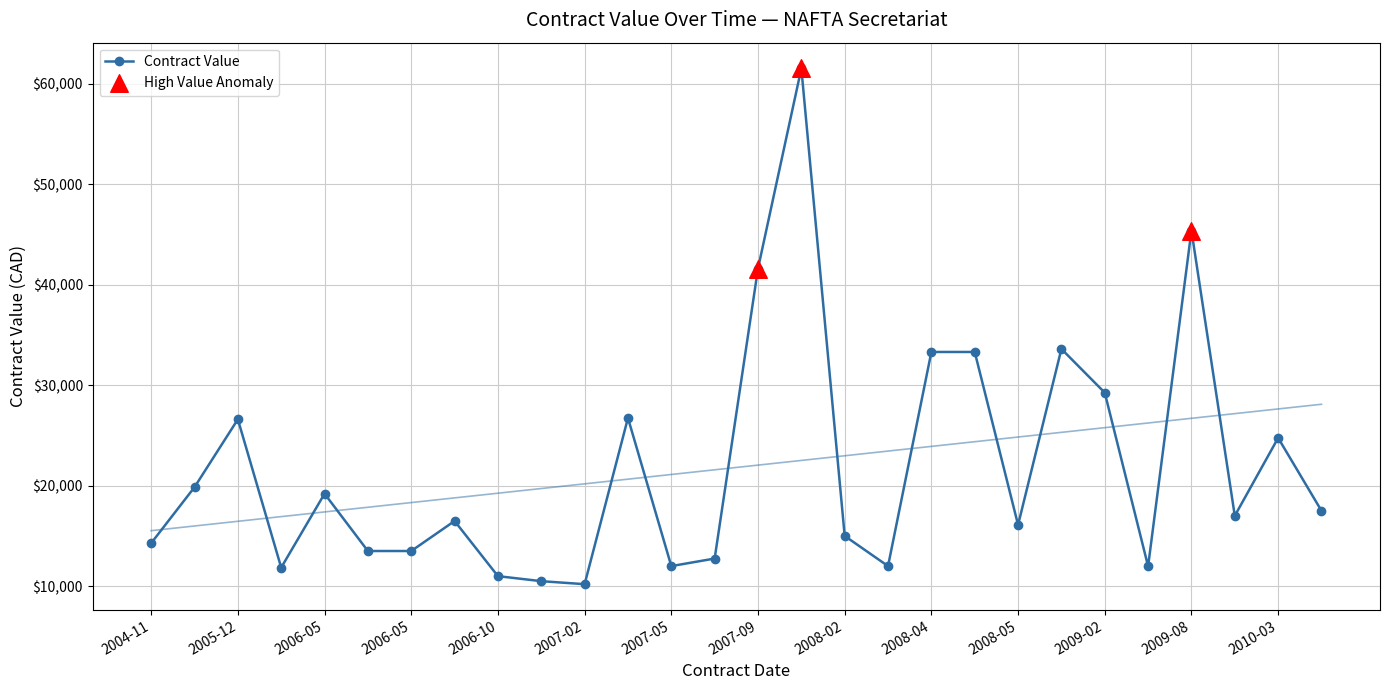

What is the ratio of the value at 2006-05-09 to the value at 2007-02-01?

1.3